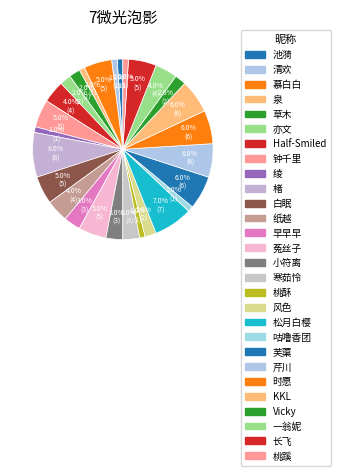

Is it true that 风色 is 2% of the pie?

True